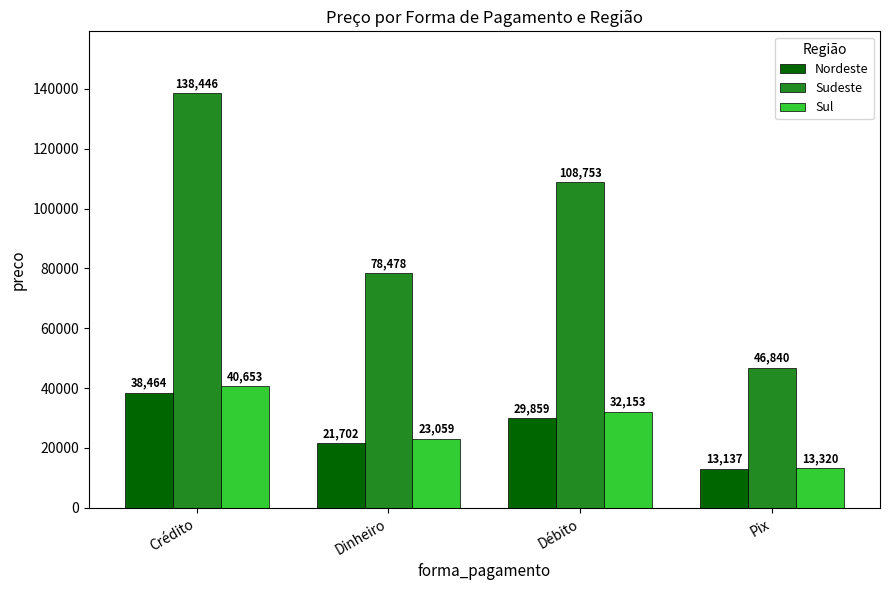

Which series has the widest spread of values?

Sudeste